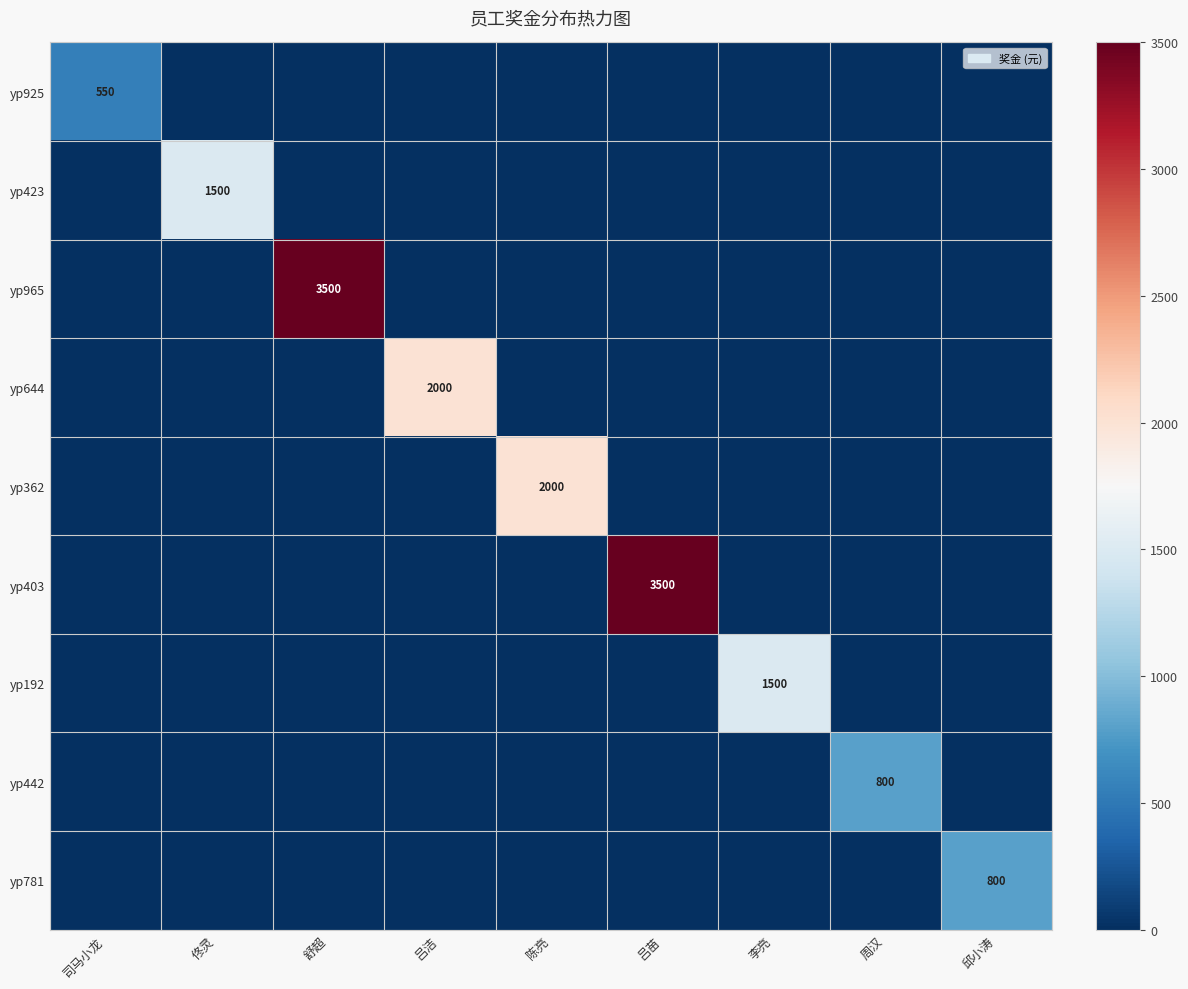

What is the total value across all series at 周汉?

800